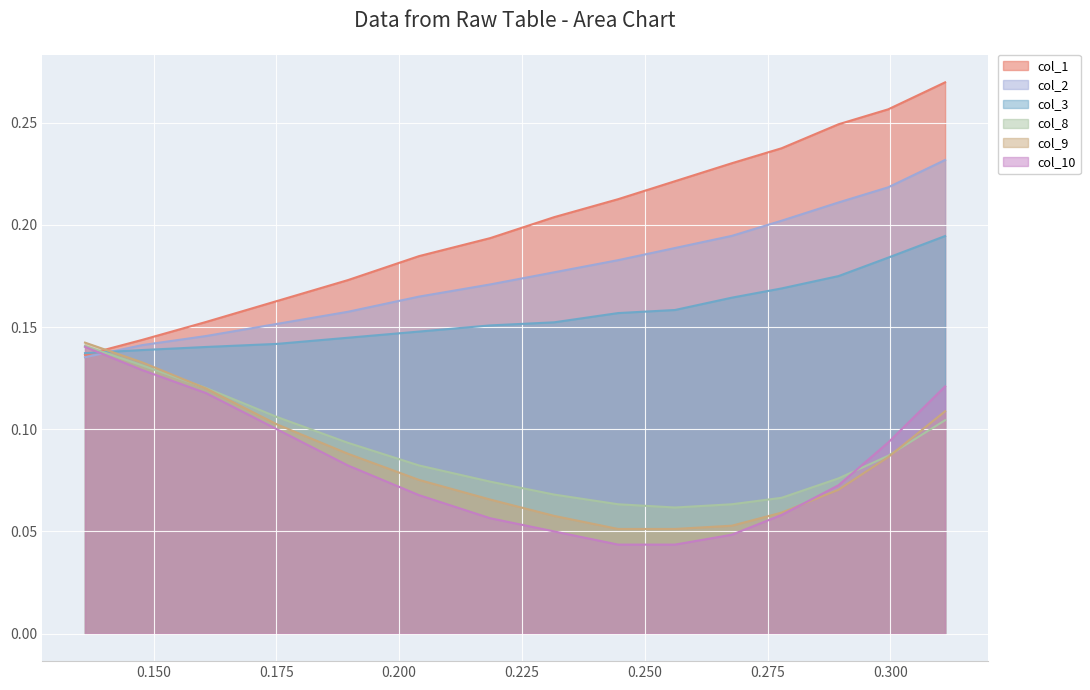

What is the lowest value of the col_3 series?

0.1